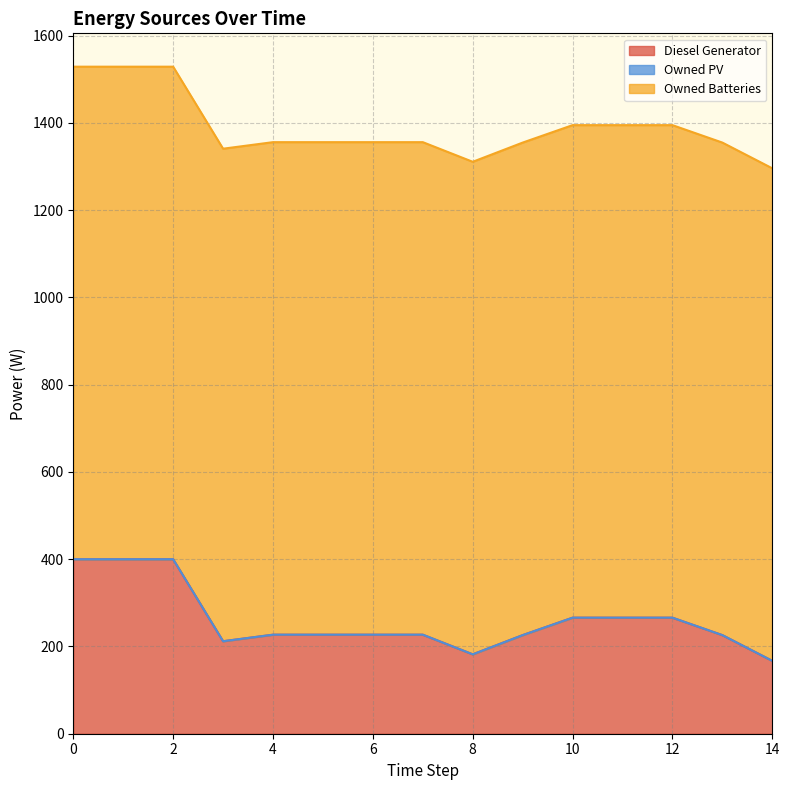

Reading left to right, transcribe all the data shown in this chart.

Diesel Generator: 0=400	1=400	2=400	3=212	4=227	5=227	6=227	7=227	8=182	9=226	10=266	11=266	12=266	13=226	14=167
Owned PV: 0=0	1=0	2=0	3=0	4=0	5=0	6=0	7=0	8=0	9=0	10=0	11=0	12=0	13=0	14=0
Owned Batteries: 0=1129	1=1129	2=1129	3=1129	4=1129	5=1129	6=1129	7=1129	8=1129	9=1129	10=1129	11=1129	12=1129	13=1129	14=1129